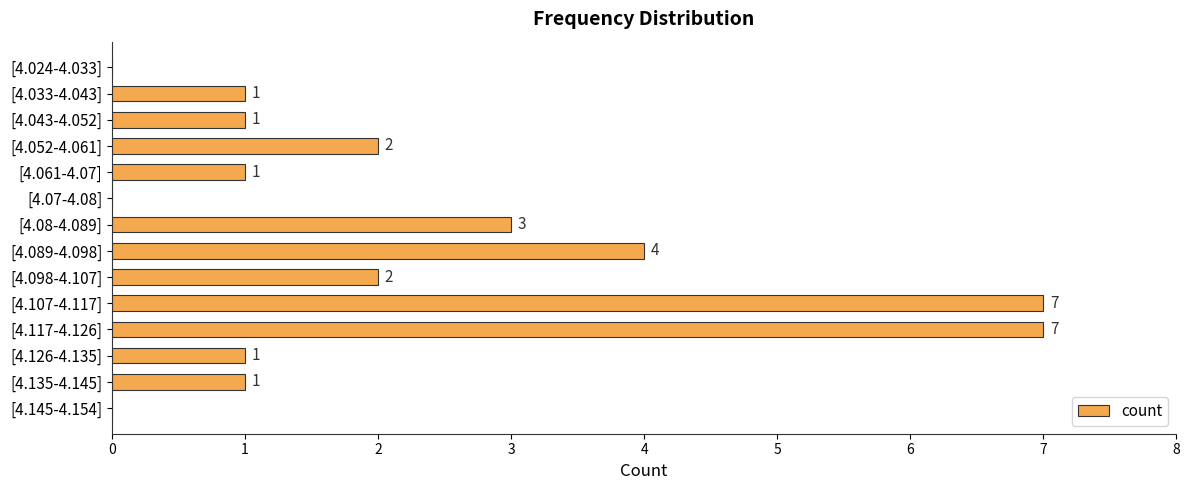

What is the change in value from [4.08-4.089] to [4.145-4.154]?

-3